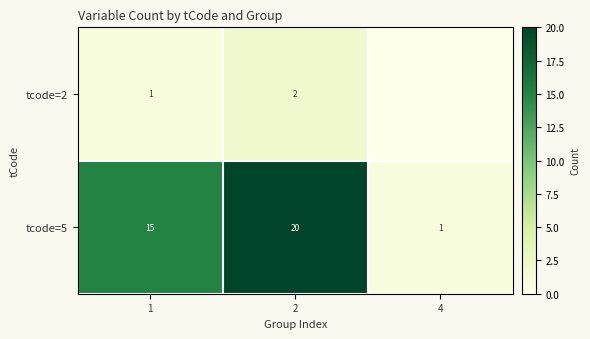

What is the difference between the highest and lowest values at 2?

18